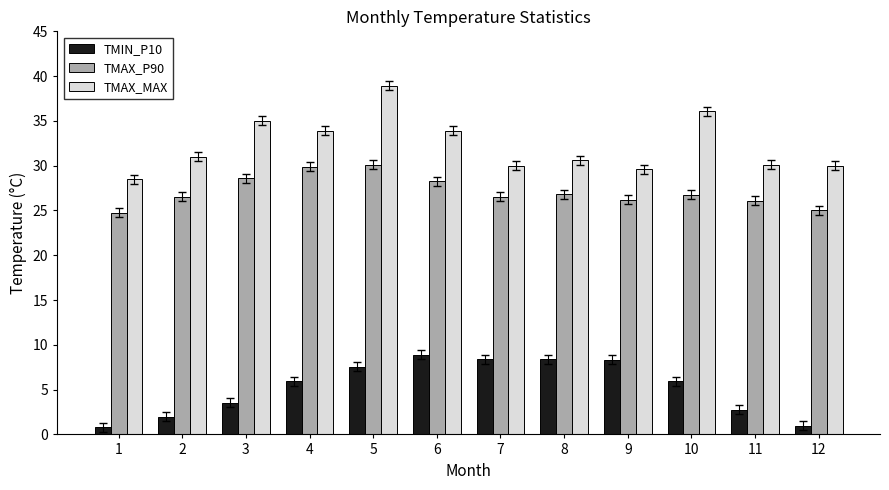

At which category is the sum across all series the highest?

5